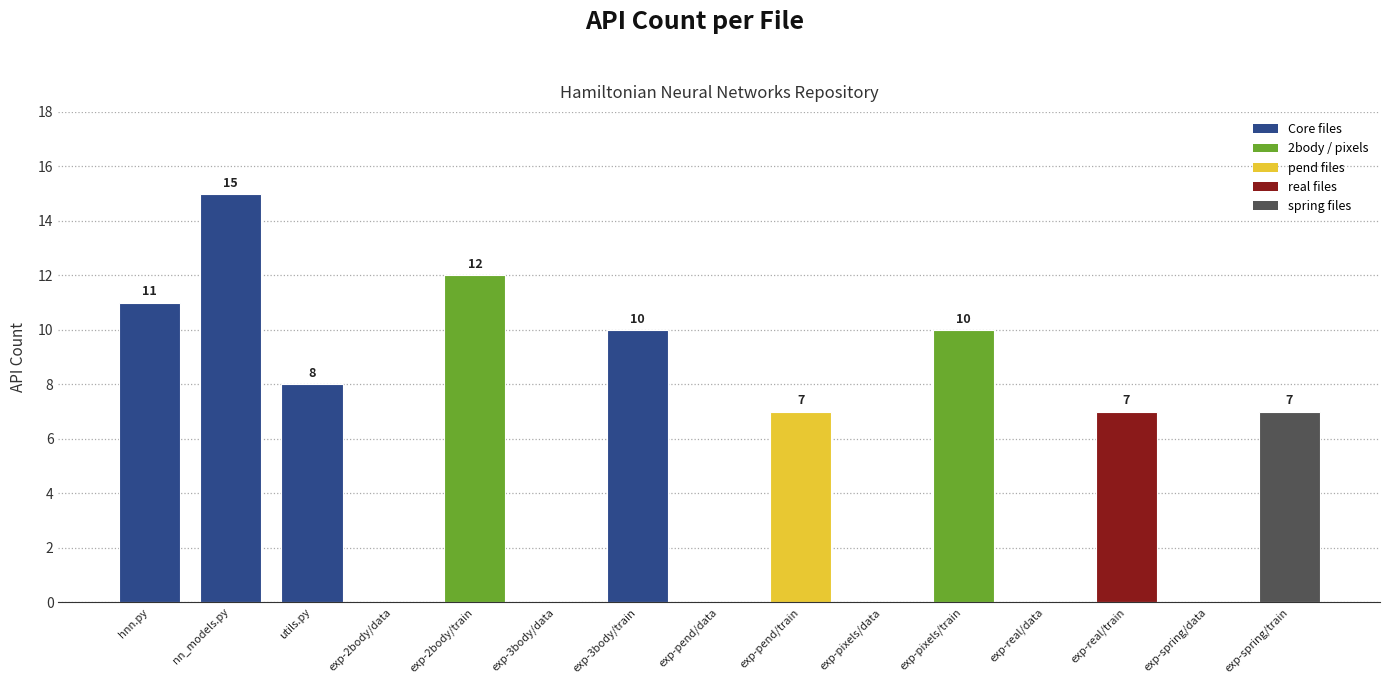

The value at exp-spring/train is 7. True or false?

True